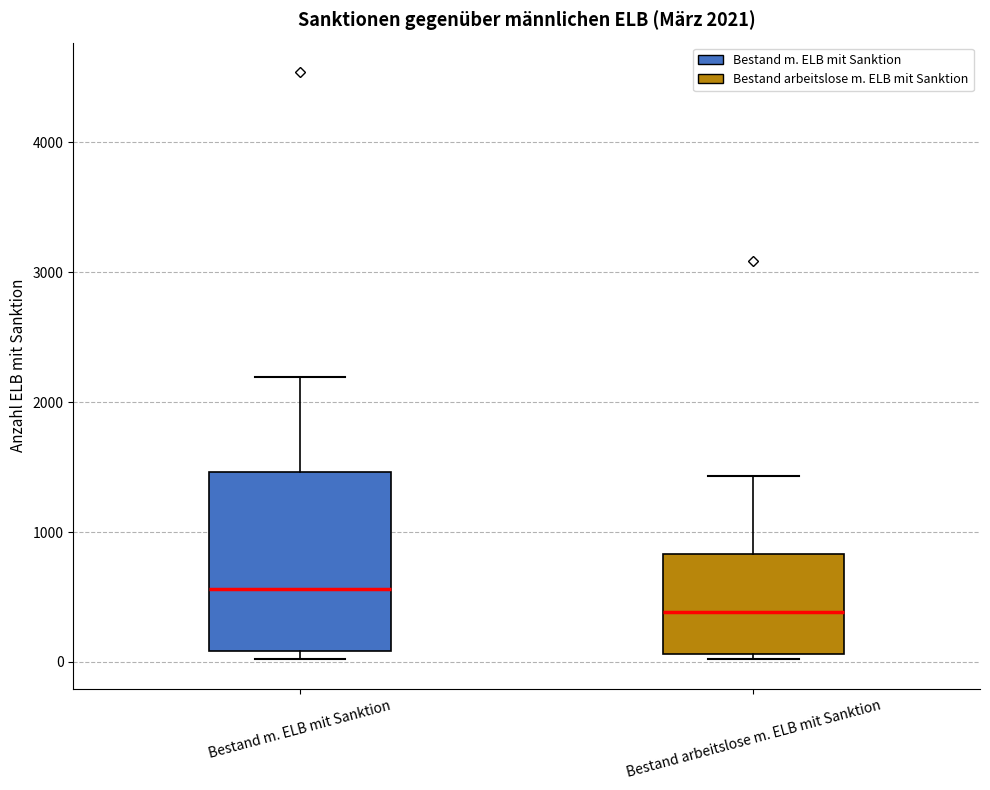

Which box is the tallest, from its lower edge to its upper edge?

Bestand m. ELB mit Sanktion